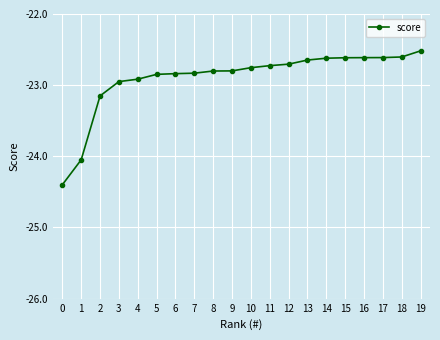

What is the sum of all values?

-458.0